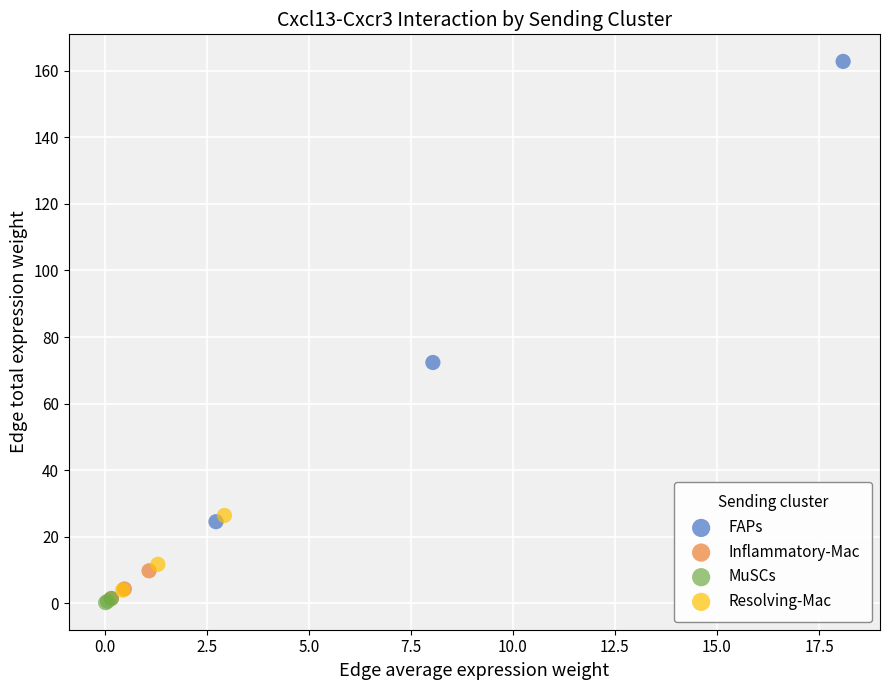

Which series has the largest Y range (max minus min)?

FAPs